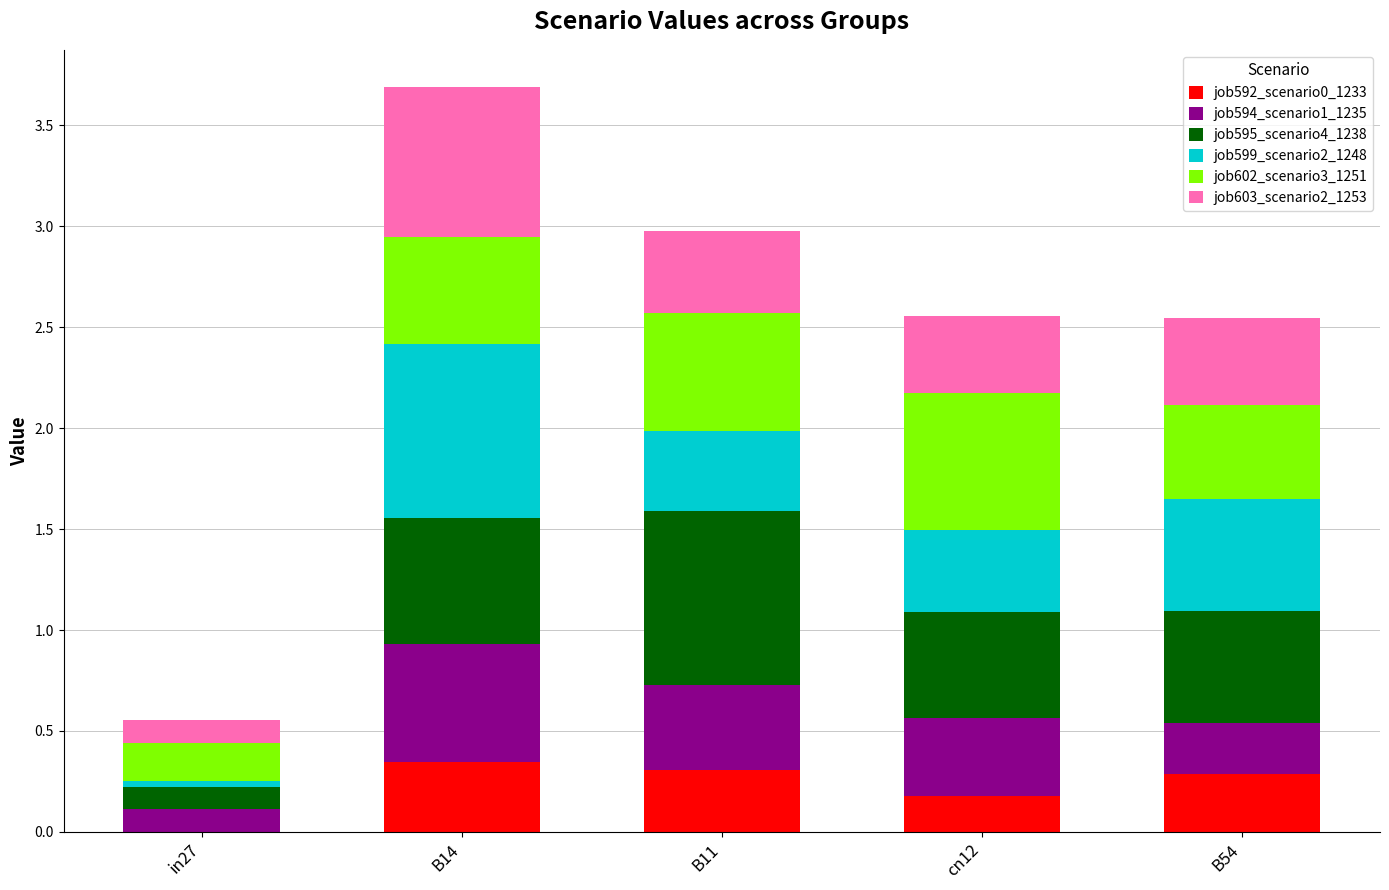

What is the total value across all series at B14?

3.7